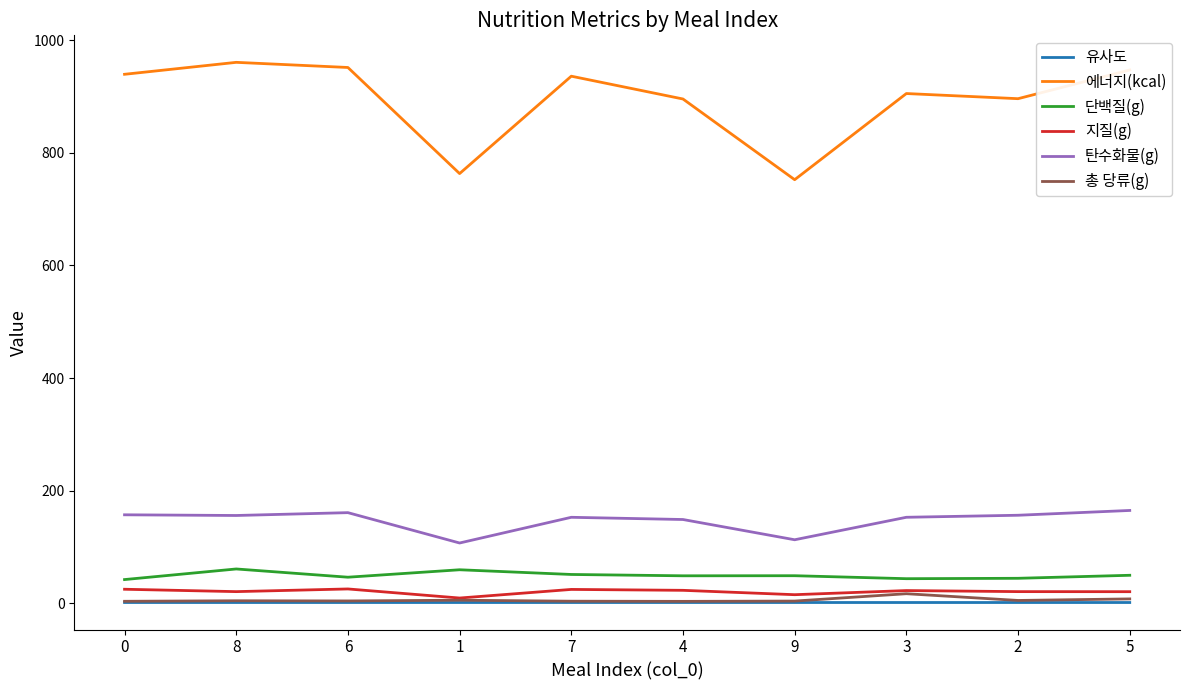

Is it true that 총 당류(g) equals 3.1 at 0?

True